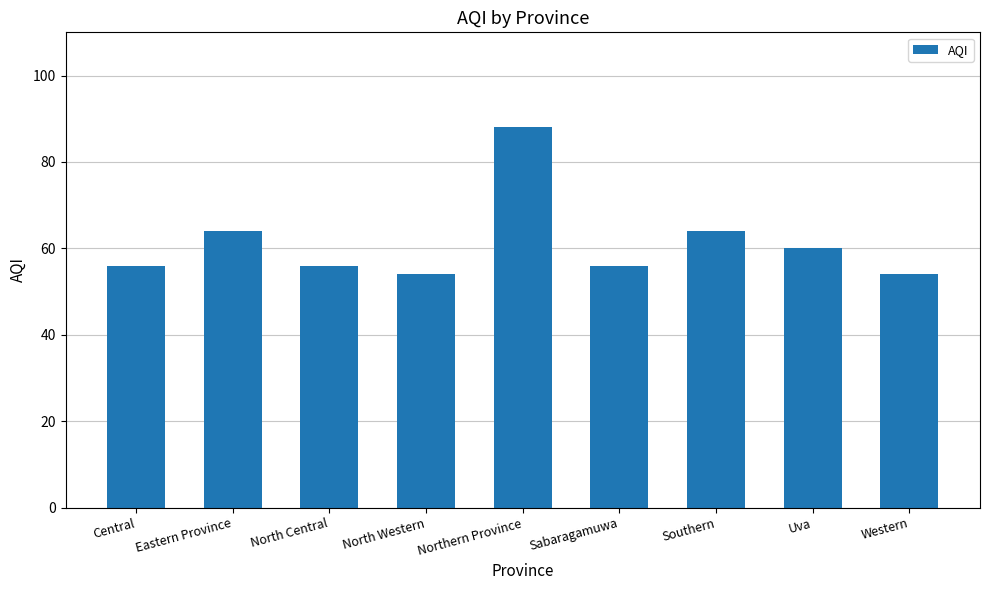

What is the sum of the values at Northern Province and Sabaragamuwa?

144